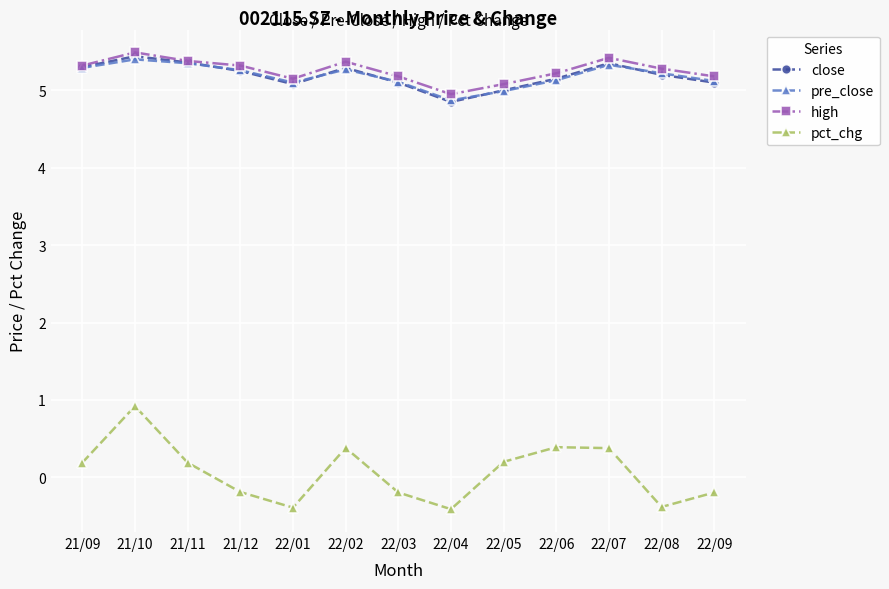

At which category does close reach its first local peak?

21/10